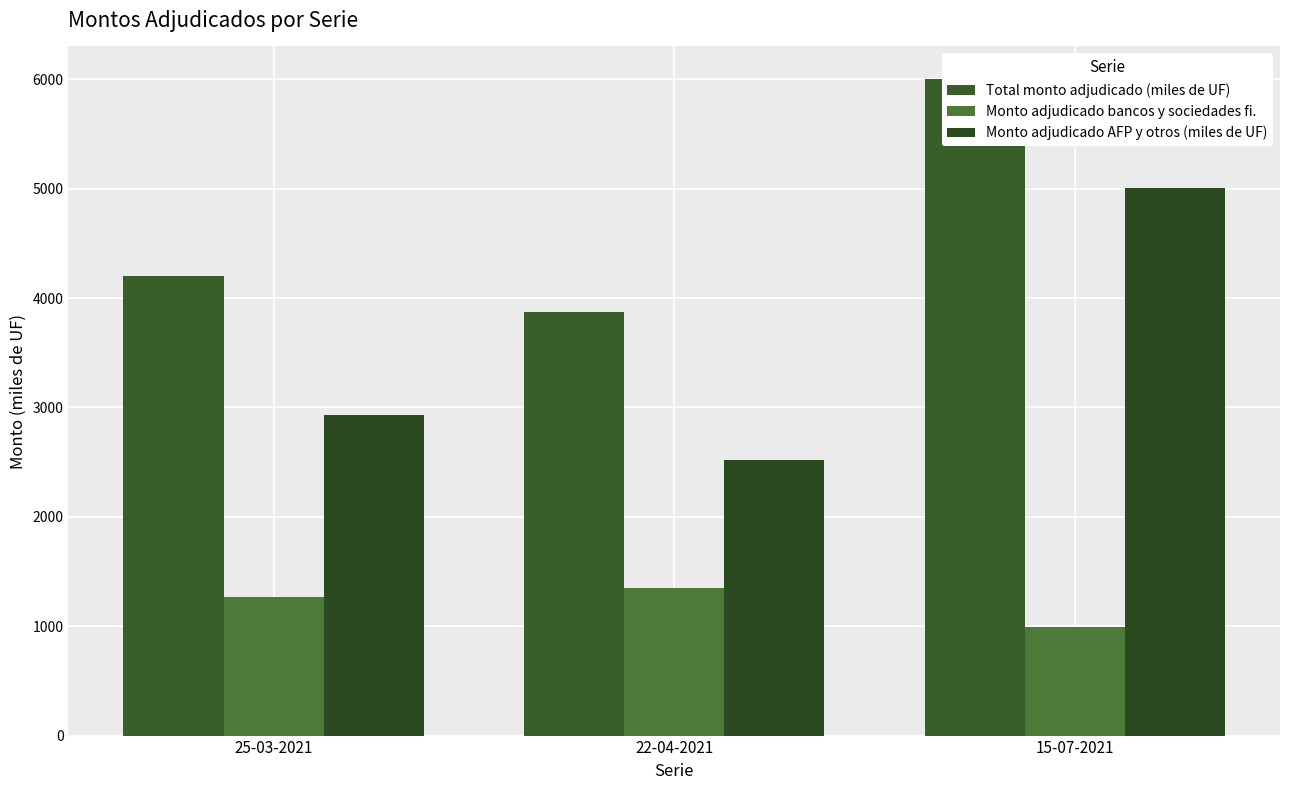

Reading left to right, list all the values displayed in this chart.

Total monto adjudicado (miles de UF): 4200	3870	6000
Monto adjudicado bancos y sociedades fi.: 1270	1350	990
Monto adjudicado AFP y otros (miles de UF): 2930	2520	5010